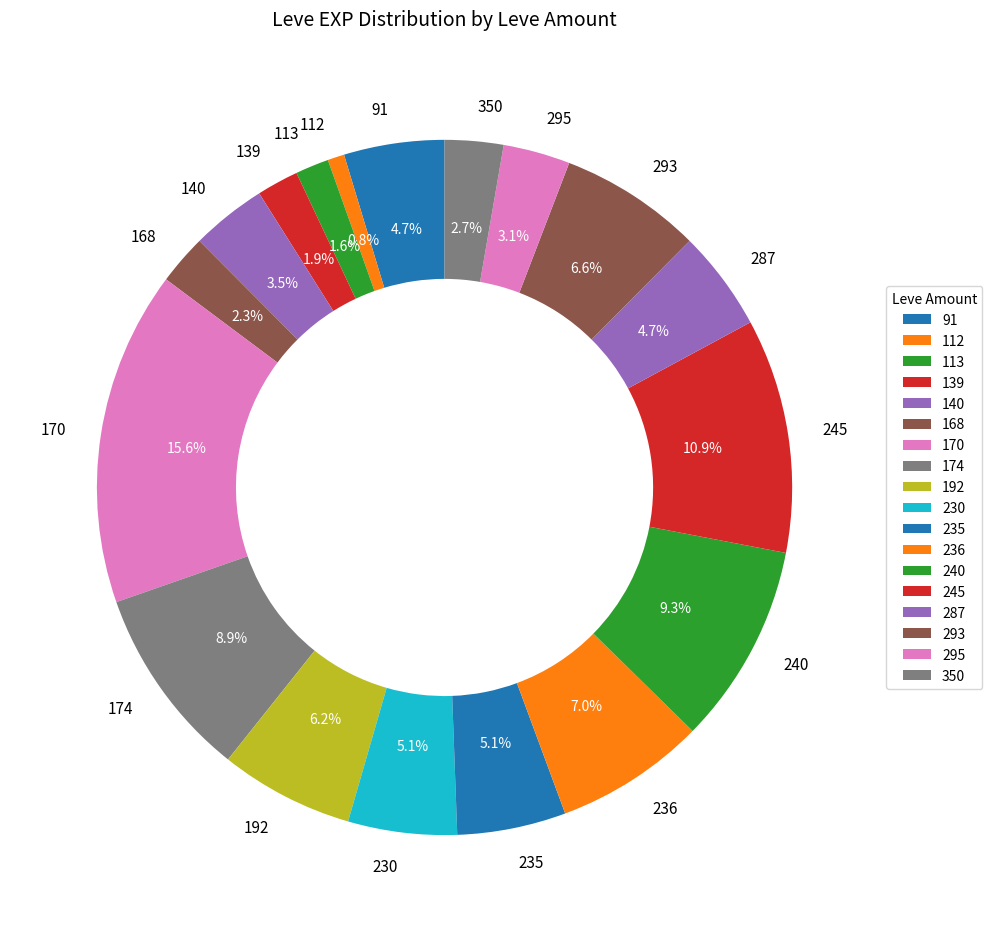

Does any single category account for the majority?

No